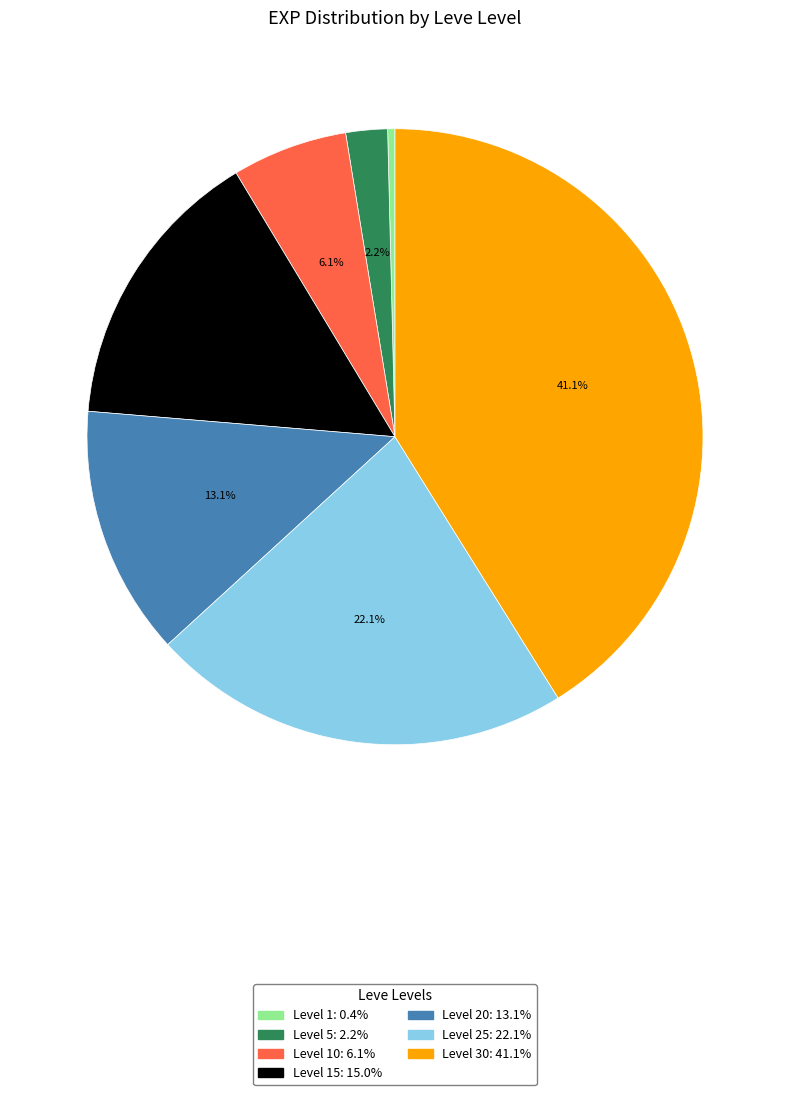

Is there a majority slice in this chart?

No